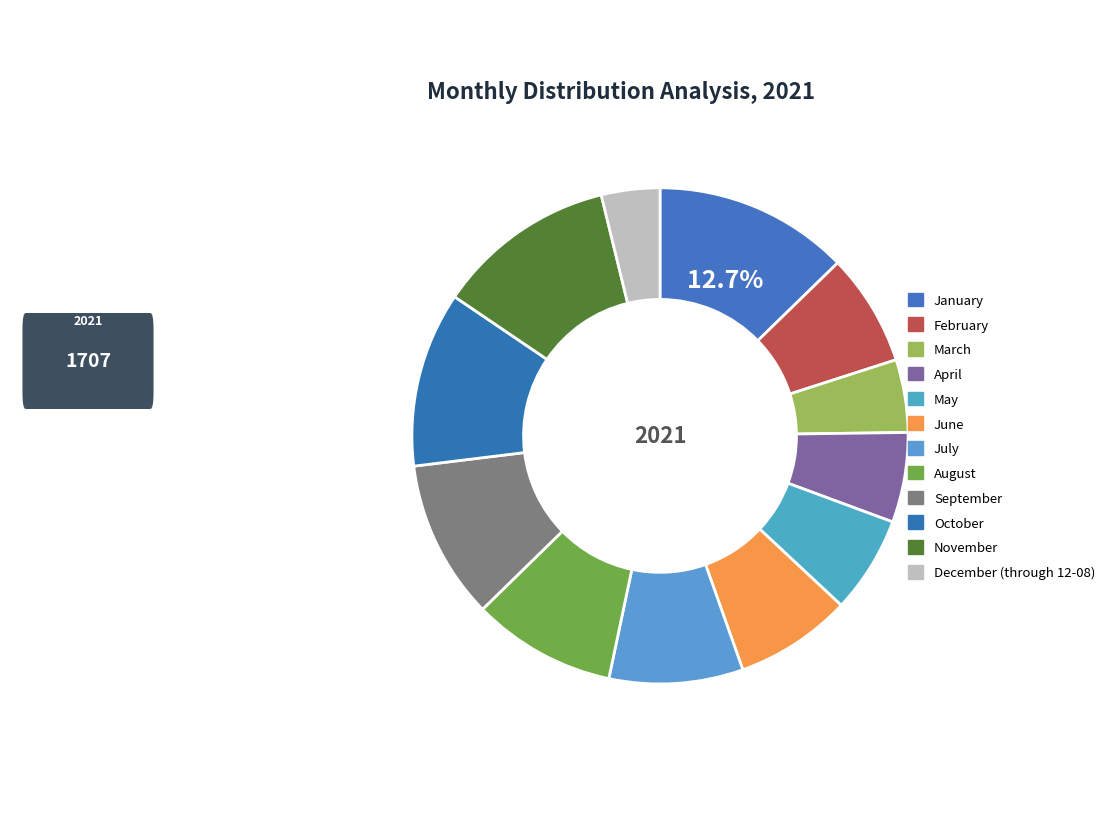

What percentage is the December (through 12-08) slice, to the nearest percent?

4%